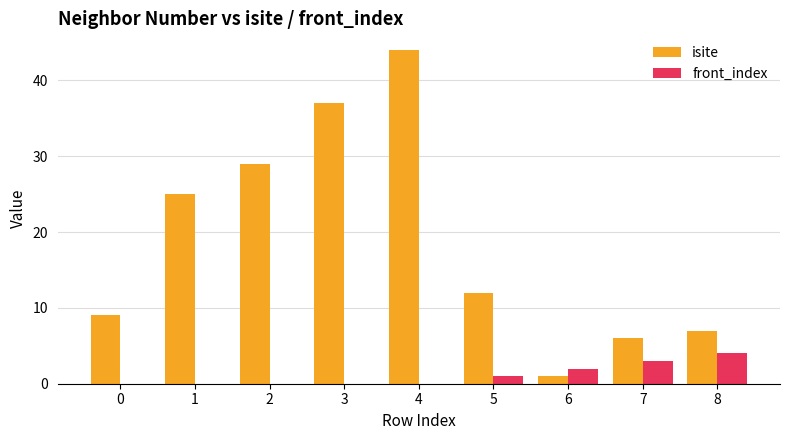

What is the average value of the isite series?

19